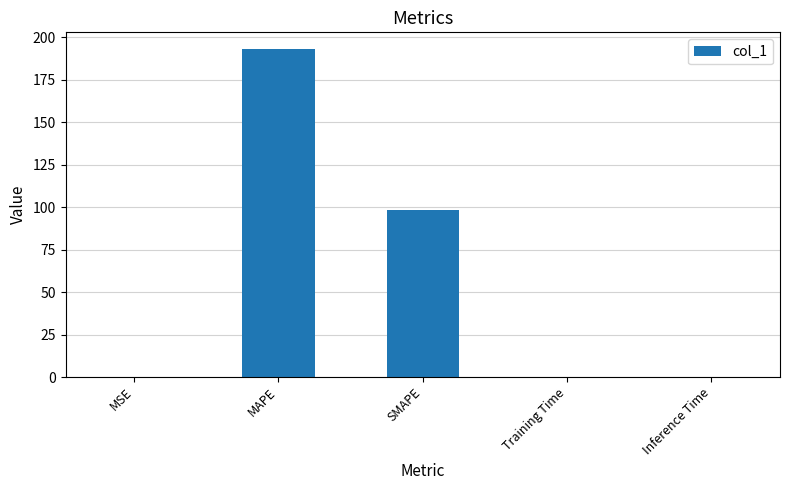

The chart shows a value of 0.2 at MSE. True or false?

True